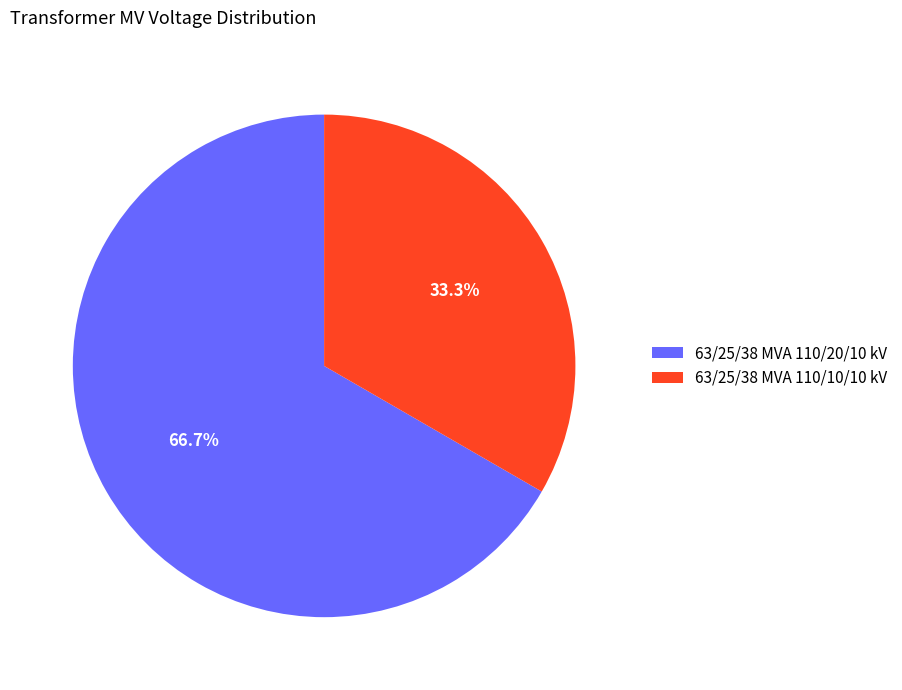

How many slices are in this pie chart?

2